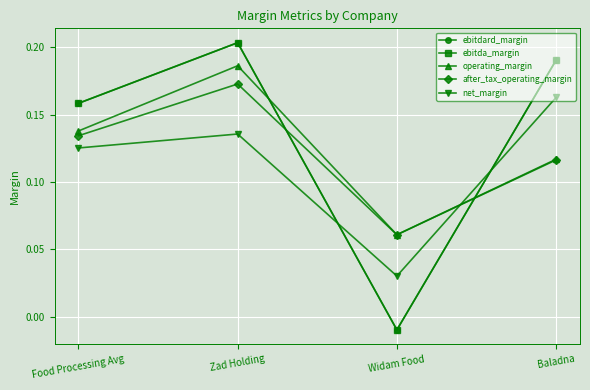

True or false: after_tax_operating_margin has more than 2 interior local peaks.

False